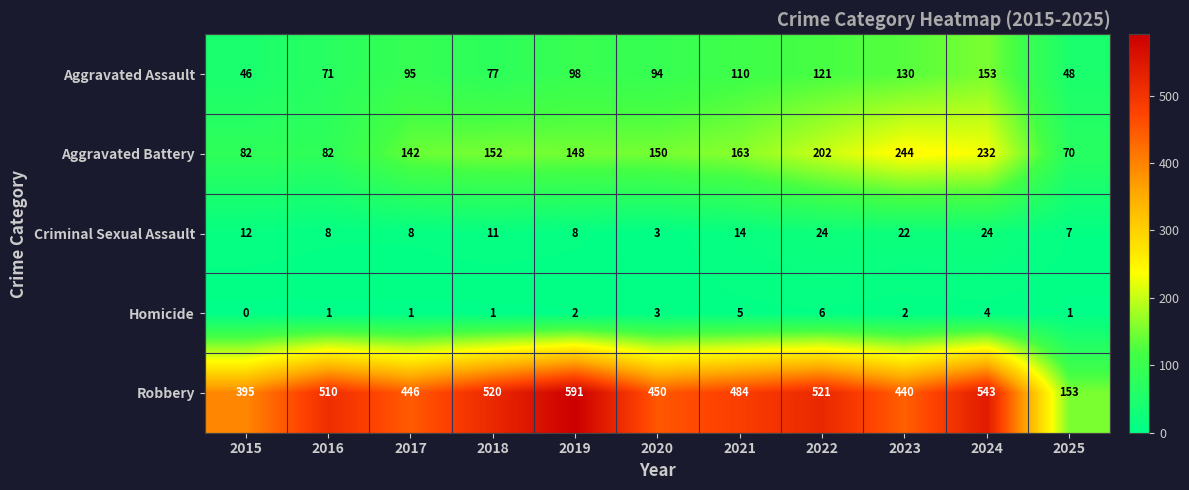

Which label corresponds to the largest value in the chart?

2019